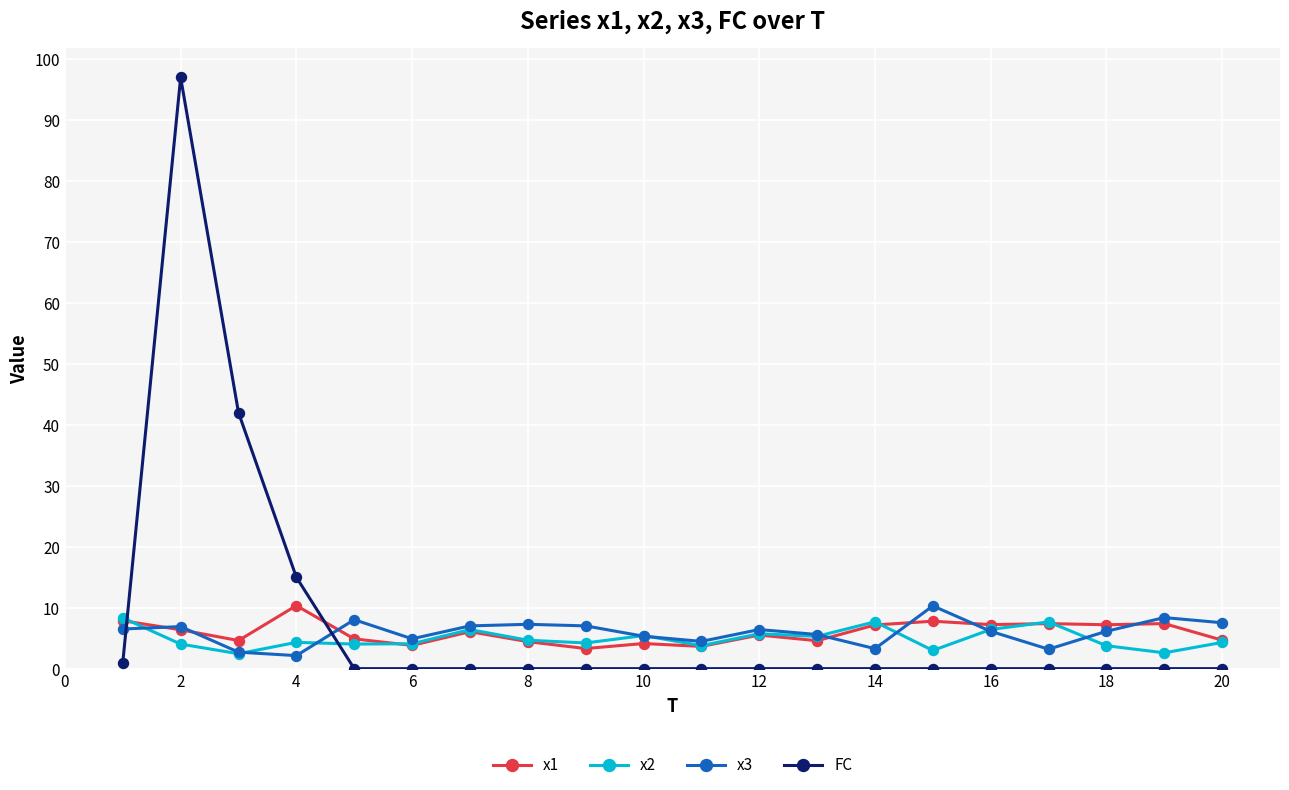

What is the highest value of the x3 series?

10.3